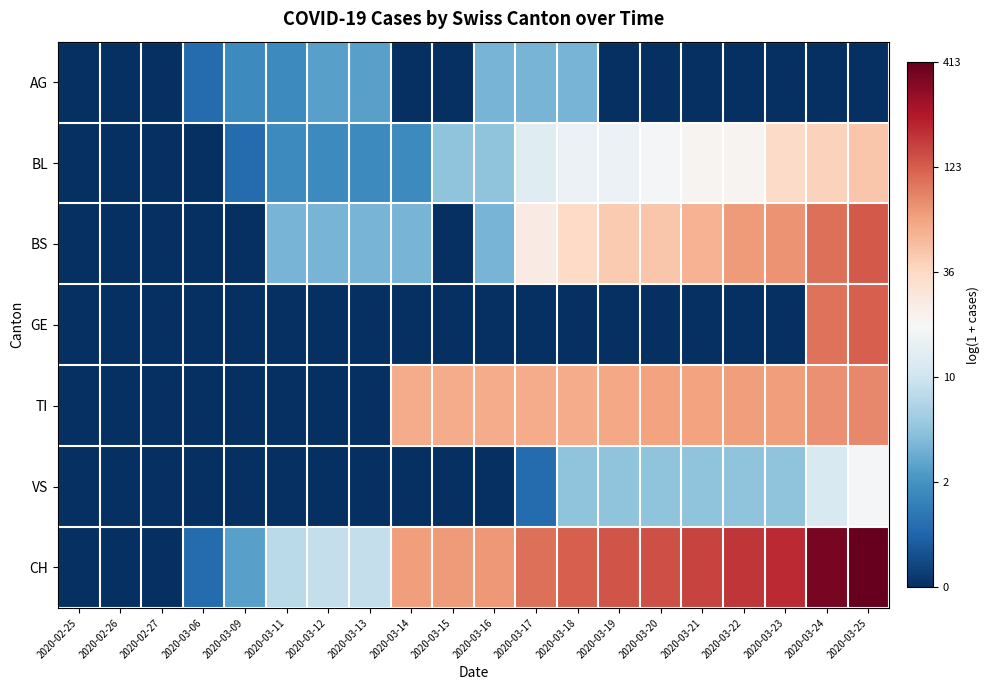

Reading left to right, what are all the values shown in this chart?

AG: 2020-02-25=0.0	2020-02-26=0.0	2020-02-27=0.0	2020-03-06=0.7	2020-03-09=1.1	2020-03-11=1.1	2020-03-12=1.4	2020-03-13=1.4	2020-03-14=0.0	2020-03-15=0.0	2020-03-16=1.6	2020-03-17=1.6	2020-03-18=1.6	2020-03-19=0.0	2020-03-20=0.0	2020-03-21=0.0	2020-03-22=0.0	2020-03-23=0.0	2020-03-24=0.0	2020-03-25=0.0
BL: 2020-02-25=0.0	2020-02-26=0.0	2020-02-27=0.0	2020-03-06=0.0	2020-03-09=0.7	2020-03-11=1.1	2020-03-12=1.1	2020-03-13=1.1	2020-03-14=1.1	2020-03-15=1.8	2020-03-16=1.8	2020-03-17=2.6	2020-03-18=2.8	2020-03-19=2.8	2020-03-20=2.9	2020-03-21=3.1	2020-03-22=3.1	2020-03-23=3.6	2020-03-24=3.7	2020-03-25=3.9
BS: 2020-02-25=0.0	2020-02-26=0.0	2020-02-27=0.0	2020-03-06=0.0	2020-03-09=0.0	2020-03-11=1.6	2020-03-12=1.6	2020-03-13=1.6	2020-03-14=1.6	2020-03-15=0.0	2020-03-16=1.6	2020-03-17=3.3	2020-03-18=3.6	2020-03-19=3.8	2020-03-20=3.9	2020-03-21=4.1	2020-03-22=4.3	2020-03-23=4.4	2020-03-24=4.7	2020-03-25=4.9
GE: 2020-02-25=0.0	2020-02-26=0.0	2020-02-27=0.0	2020-03-06=0.0	2020-03-09=0.0	2020-03-11=0.0	2020-03-12=0.0	2020-03-13=0.0	2020-03-14=0.0	2020-03-15=0.0	2020-03-16=0.0	2020-03-17=0.0	2020-03-18=0.0	2020-03-19=0.0	2020-03-20=0.0	2020-03-21=0.0	2020-03-22=0.0	2020-03-23=0.0	2020-03-24=4.6	2020-03-25=4.8
TI: 2020-02-25=0.0	2020-02-26=0.0	2020-02-27=0.0	2020-03-06=0.0	2020-03-09=0.0	2020-03-11=0.0	2020-03-12=0.0	2020-03-13=0.0	2020-03-14=4.1	2020-03-15=4.1	2020-03-16=4.1	2020-03-17=4.1	2020-03-18=4.1	2020-03-19=4.2	2020-03-20=4.2	2020-03-21=4.2	2020-03-22=4.3	2020-03-23=4.3	2020-03-24=4.4	2020-03-25=4.5
VS: 2020-02-25=0.0	2020-02-26=0.0	2020-02-27=0.0	2020-03-06=0.0	2020-03-09=0.0	2020-03-11=0.0	2020-03-12=0.0	2020-03-13=0.0	2020-03-14=0.0	2020-03-15=0.0	2020-03-16=0.0	2020-03-17=0.7	2020-03-18=1.8	2020-03-19=1.8	2020-03-20=1.8	2020-03-21=1.8	2020-03-22=1.8	2020-03-23=1.8	2020-03-24=2.6	2020-03-25=2.9
CH: 2020-02-25=0.0	2020-02-26=0.0	2020-02-27=0.0	2020-03-06=0.7	2020-03-09=1.4	2020-03-11=2.2	2020-03-12=2.3	2020-03-13=2.3	2020-03-14=4.3	2020-03-15=4.3	2020-03-16=4.3	2020-03-17=4.7	2020-03-18=4.8	2020-03-19=4.9	2020-03-20=4.9	2020-03-21=5.0	2020-03-22=5.2	2020-03-23=5.3	2020-03-24=5.9	2020-03-25=6.0